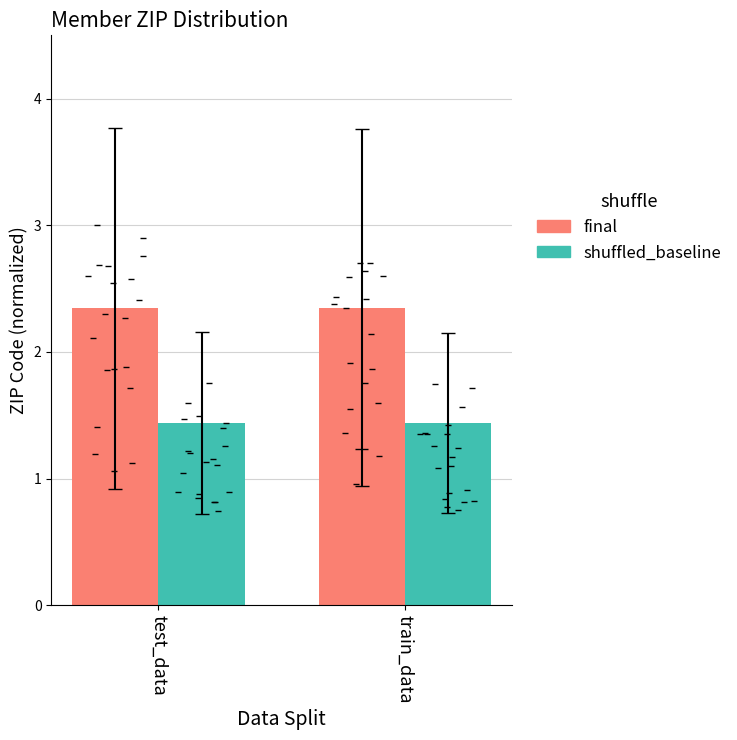

How many shuffled_baseline values are between 1 and 2?

2